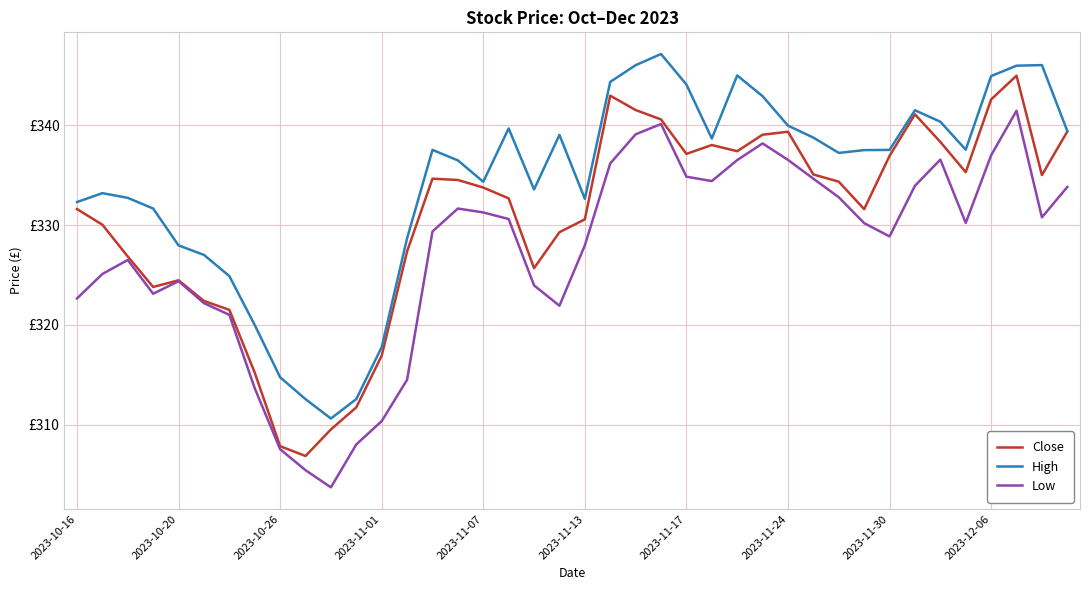

What is the sum of all High values?

13374.5